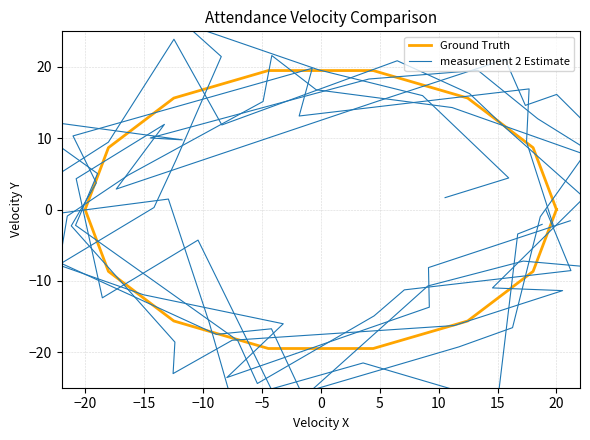

At which category is the sum across all series the highest?

−10